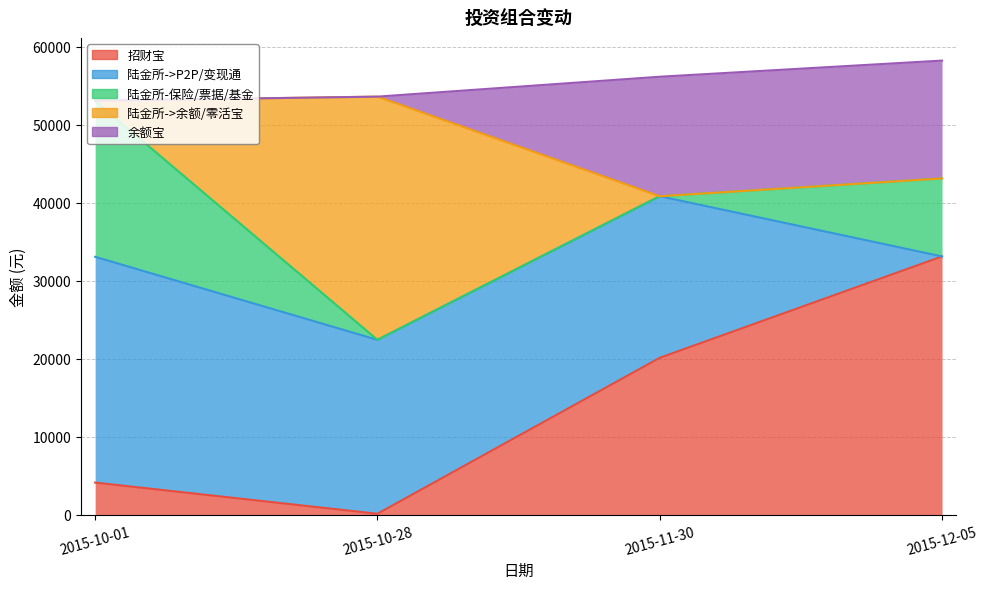

What position from the right is 2015-10-28?

3